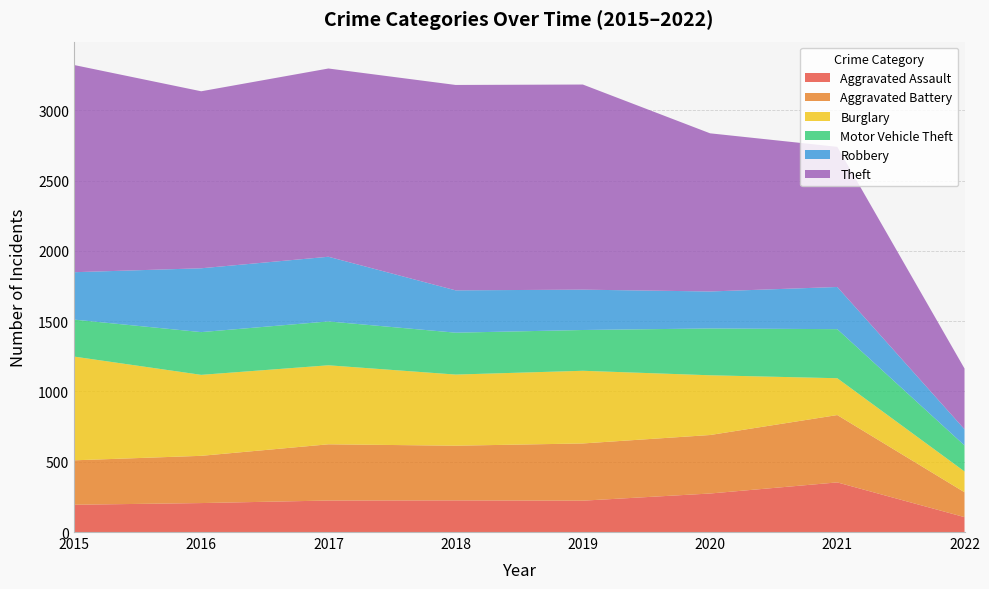

True or false: Aggravated Battery has a value of 163 at 2021.

False